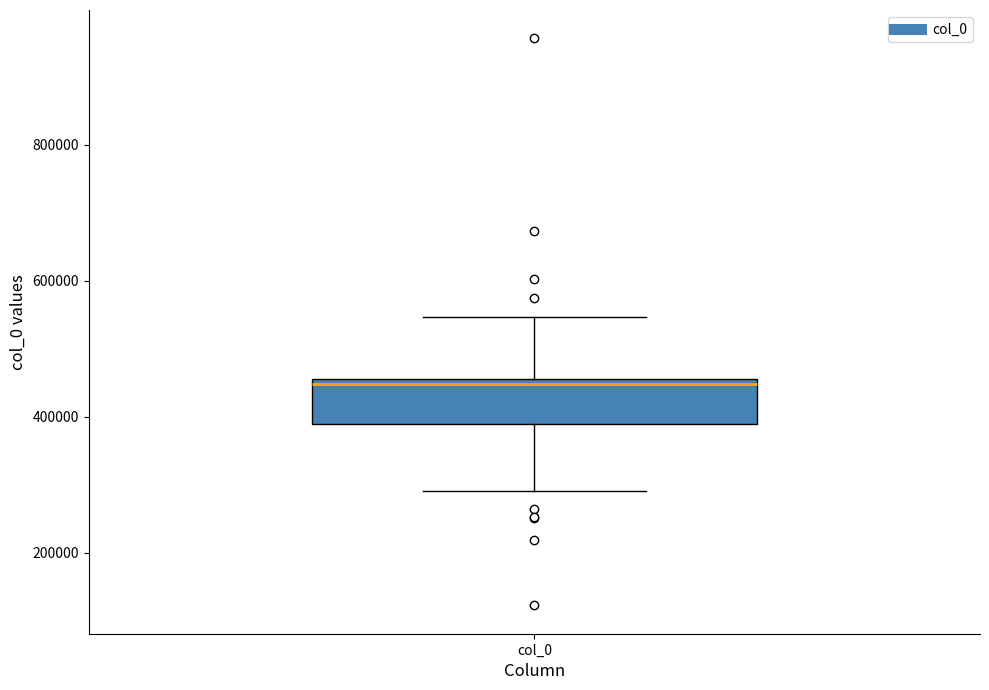

Where is the upper edge of the box for col_0 on the y-axis? The values are not printed on the chart, so give them approximately, as read against the axis.

460000